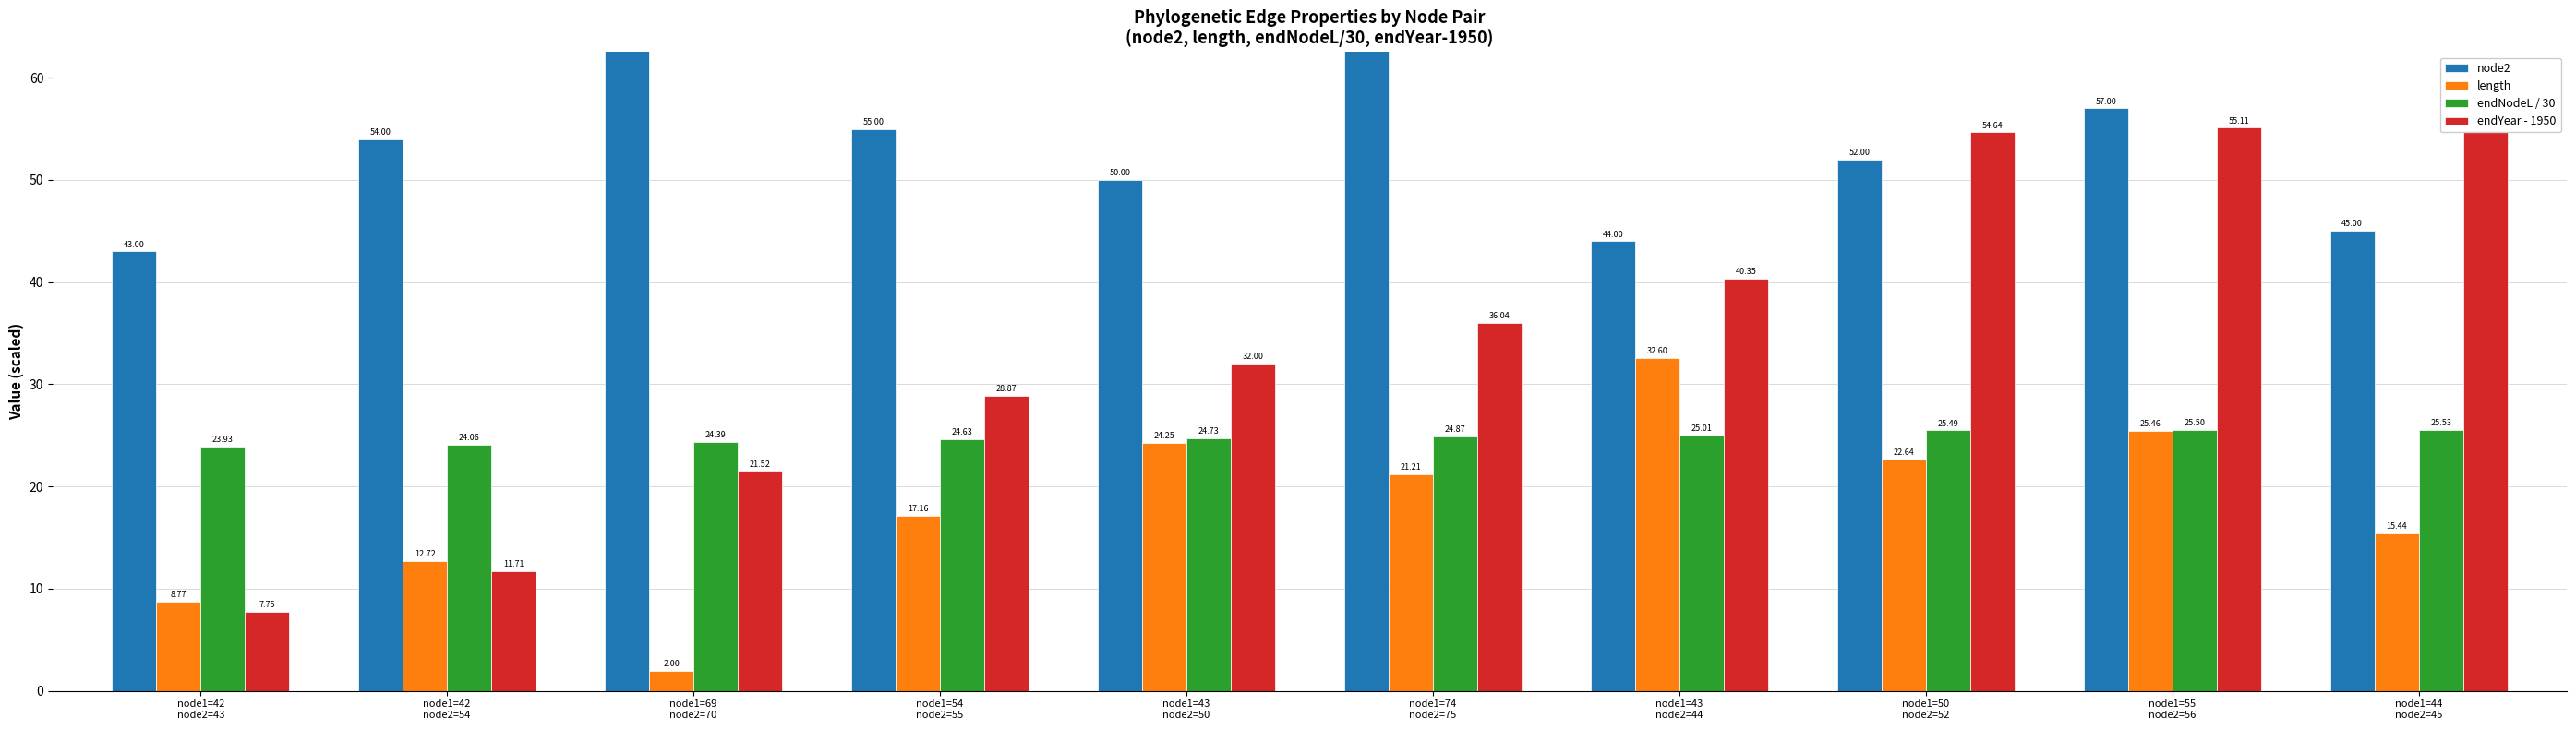

The value of node2 at node1=55
node2=56 is 57.0. True or false?

True